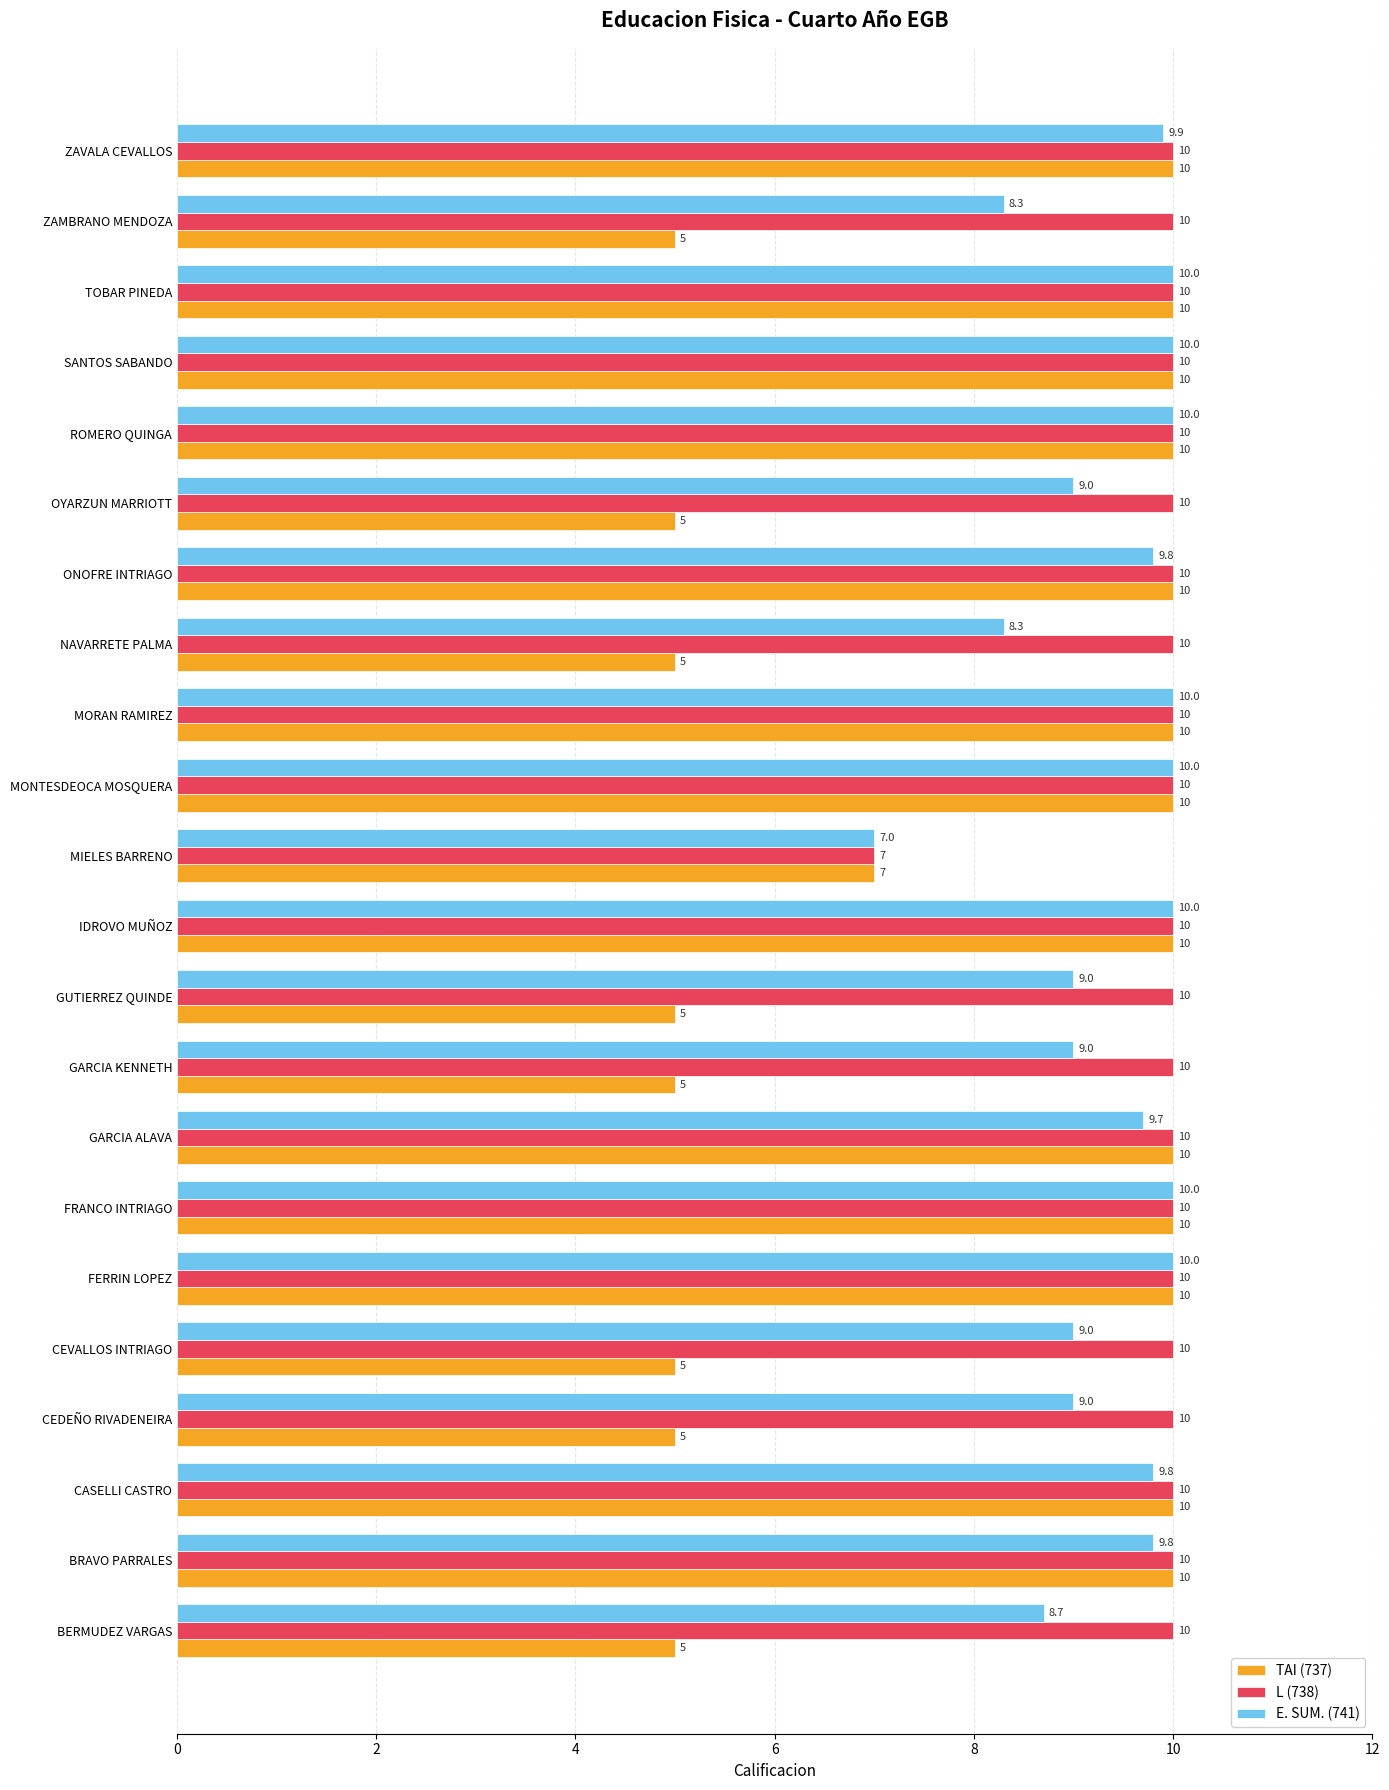

Which series has the largest range (max minus min)?

TAI (737)